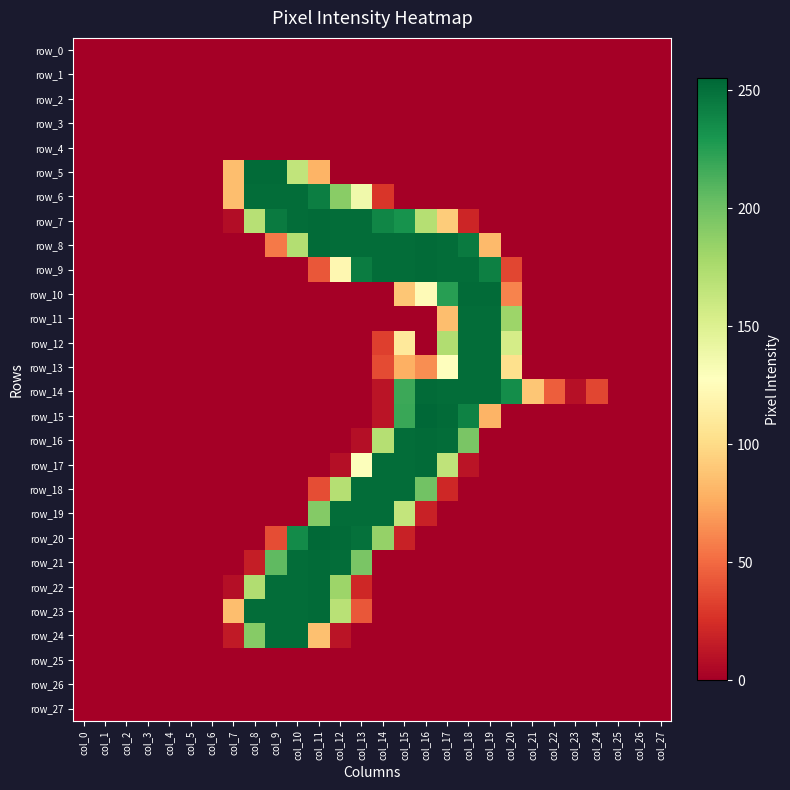

Reading right to left, what are all the values shown in this chart?

row_0: 0	0	0	0	0	0	0	0	0	0	0	0	0	0	0	0	0	0	0	0	0	0	0	0	0	0	0	0
row_1: 0	0	0	0	0	0	0	0	0	0	0	0	0	0	0	0	0	0	0	0	0	0	0	0	0	0	0	0
row_2: 0	0	0	0	0	0	0	0	0	0	0	0	0	0	0	0	0	0	0	0	0	0	0	0	0	0	0	0
row_3: 0	0	0	0	0	0	0	0	0	0	0	0	0	0	0	0	0	0	0	0	0	0	0	0	0	0	0	0
row_4: 0	0	0	0	0	0	0	0	0	0	0	0	0	0	0	0	0	0	0	0	0	0	0	0	0	0	0	0
row_5: 0	0	0	0	0	0	0	0	0	0	0	0	0	0	0	0	80	165	253	253	85	0	0	0	0	0	0	0
row_6: 0	0	0	0	0	0	0	0	0	0	0	0	0	28	137	190	243	252	252	252	85	0	0	0	0	0	0	0
row_7: 0	0	0	0	0	0	0	0	0	20	92	171	232	239	252	252	253	252	245	170	7	0	0	0	0	0	0	0
row_8: 0	0	0	0	0	0	0	0	83	245	252	253	252	252	252	252	253	172	56	0	0	0	0	0	0	0	0	0
row_9: 0	0	0	0	0	0	0	35	242	252	252	253	252	252	244	121	42	0	0	0	0	0	0	0	0	0	0	0
row_10: 0	0	0	0	0	0	0	60	253	253	225	124	89	0	0	0	0	0	0	0	0	0	0	0	0	0	0	0
row_11: 0	0	0	0	0	0	0	182	252	252	85	0	0	0	0	0	0	0	0	0	0	0	0	0	0	0	0	0
row_12: 0	0	0	0	0	0	0	155	252	252	173	0	110	32	0	0	0	0	0	0	0	0	0	0	0	0	0	0
row_13: 0	0	0	0	0	0	0	103	252	252	127	64	78	37	0	0	0	0	0	0	0	0	0	0	0	0	0	0
row_14: 0	0	0	35	9	45	89	235	252	252	252	253	218	11	0	0	0	0	0	0	0	0	0	0	0	0	0	0
row_15: 0	0	0	0	0	0	0	0	80	241	253	255	219	11	0	0	0	0	0	0	0	0	0	0	0	0	0	0
row_16: 0	0	0	0	0	0	0	0	0	196	252	253	252	171	8	0	0	0	0	0	0	0	0	0	0	0	0	0
row_17: 0	0	0	0	0	0	0	0	0	11	166	253	252	252	129	8	0	0	0	0	0	0	0	0	0	0	0	0
row_18: 0	0	0	0	0	0	0	0	0	0	21	199	252	252	252	171	38	0	0	0	0	0	0	0	0	0	0	0
row_19: 0	0	0	0	0	0	0	0	0	0	0	18	164	252	252	252	192	0	0	0	0	0	0	0	0	0	0	0
row_20: 0	0	0	0	0	0	0	0	0	0	0	0	18	185	250	253	254	236	38	0	0	0	0	0	0	0	0	0
row_21: 0	0	0	0	0	0	0	0	0	0	0	0	0	0	196	252	253	252	206	16	0	0	0	0	0	0	0	0
row_22: 0	0	0	0	0	0	0	0	0	0	0	0	0	0	21	182	253	252	252	173	8	0	0	0	0	0	0	0
row_23: 0	0	0	0	0	0	0	0	0	0	0	0	0	0	42	169	253	252	252	252	85	0	0	0	0	0	0	0
row_24: 0	0	0	0	0	0	0	0	0	0	0	0	0	0	0	11	86	252	252	191	14	0	0	0	0	0	0	0
row_25: 0	0	0	0	0	0	0	0	0	0	0	0	0	0	0	0	0	0	0	0	0	0	0	0	0	0	0	0
row_26: 0	0	0	0	0	0	0	0	0	0	0	0	0	0	0	0	0	0	0	0	0	0	0	0	0	0	0	0
row_27: 0	0	0	0	0	0	0	0	0	0	0	0	0	0	0	0	0	0	0	0	0	0	0	0	0	0	0	0